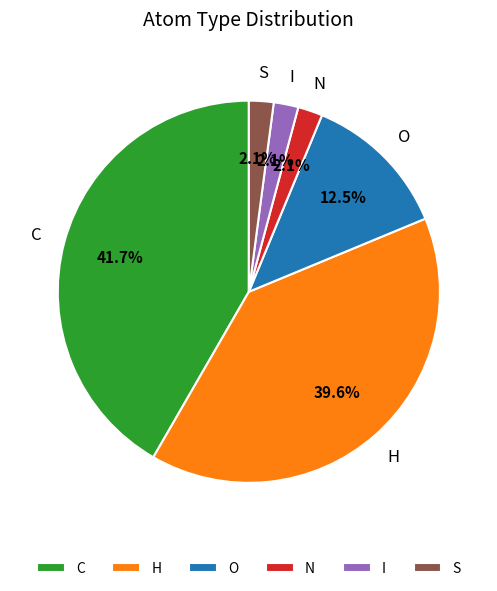

Which has a higher value, O or H?

H